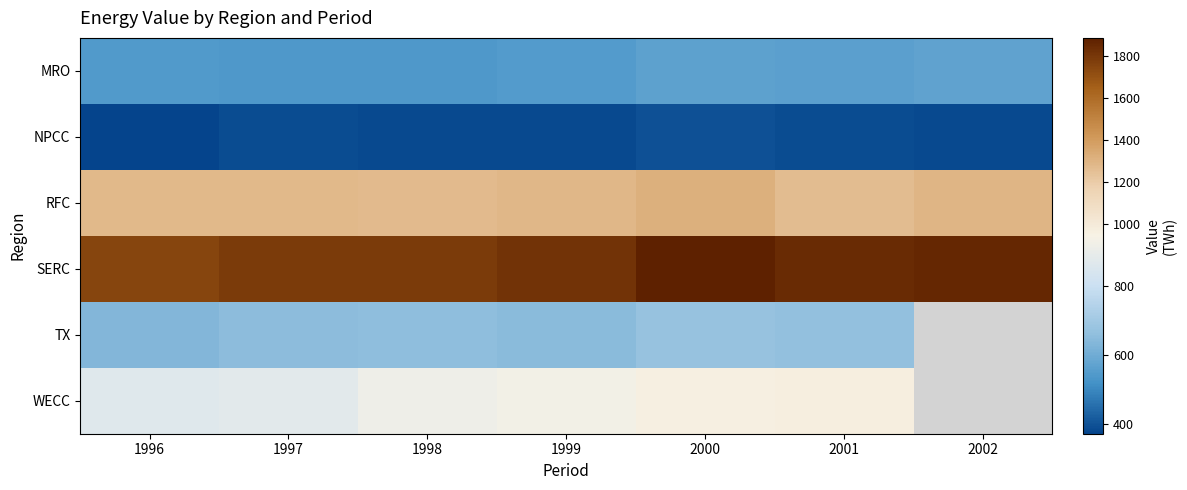

The TX series shows 656.5 at 1998. True or false?

True